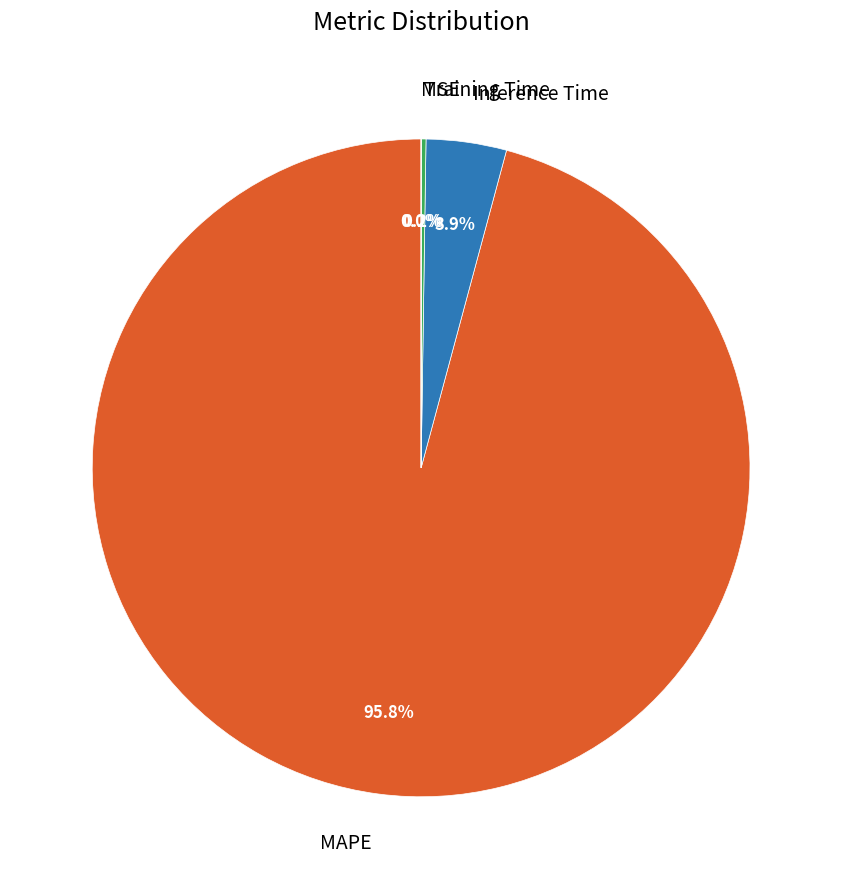

What is the largest slice in the pie chart?

MAPE